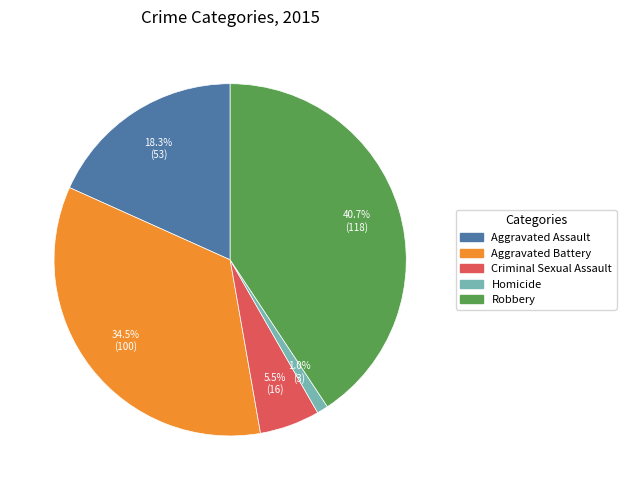

What is the ratio of the value at Aggravated Assault to the value at Aggravated Battery?

0.5